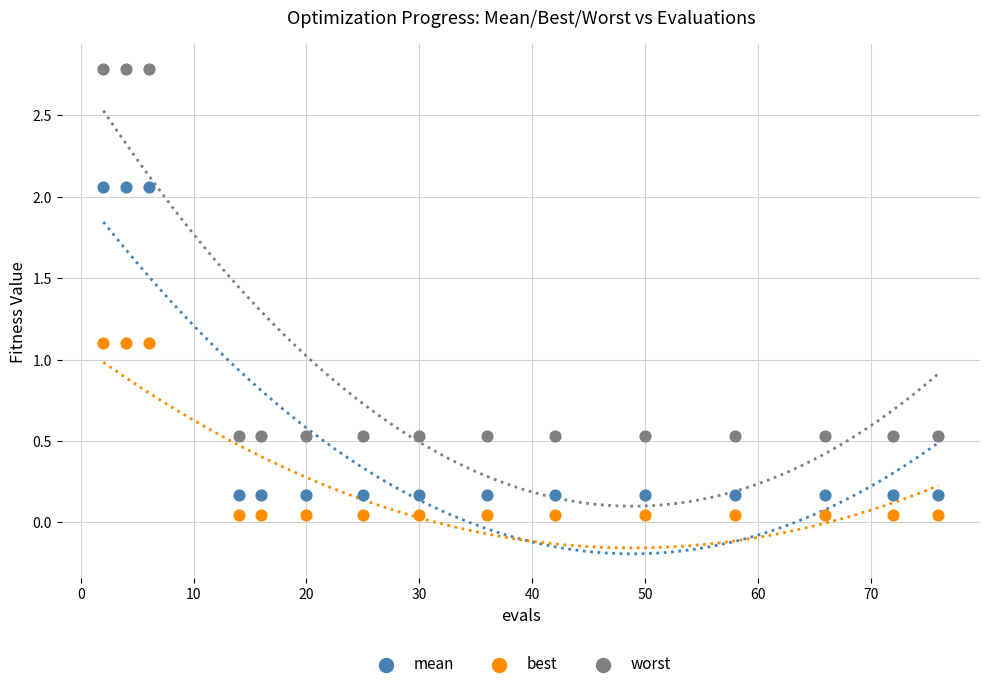

Which series reaches the maximum Y coordinate?

worst